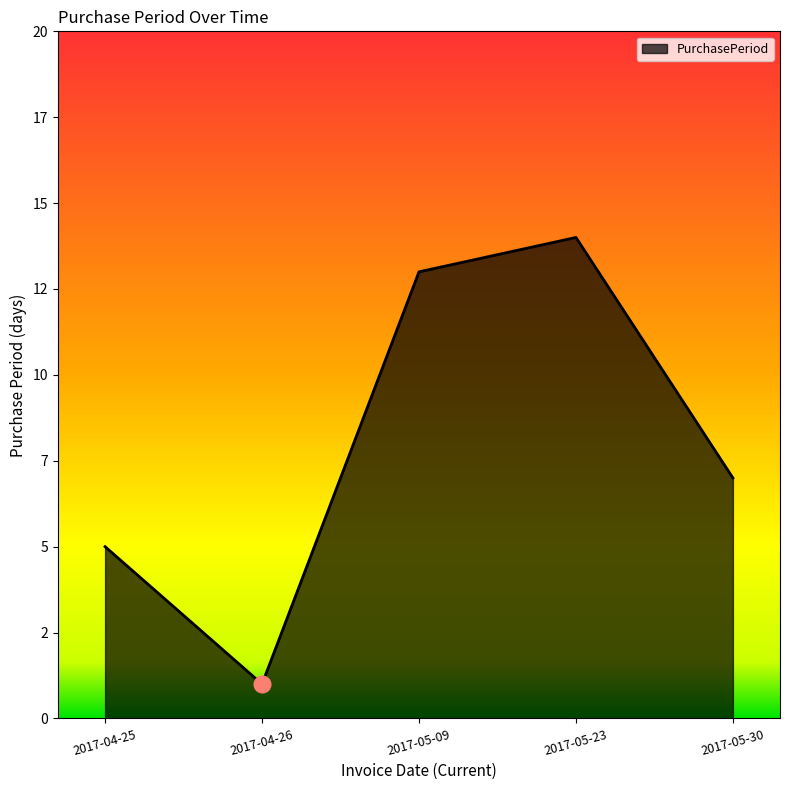

Does the chart display data point markers on the line(s)?

No